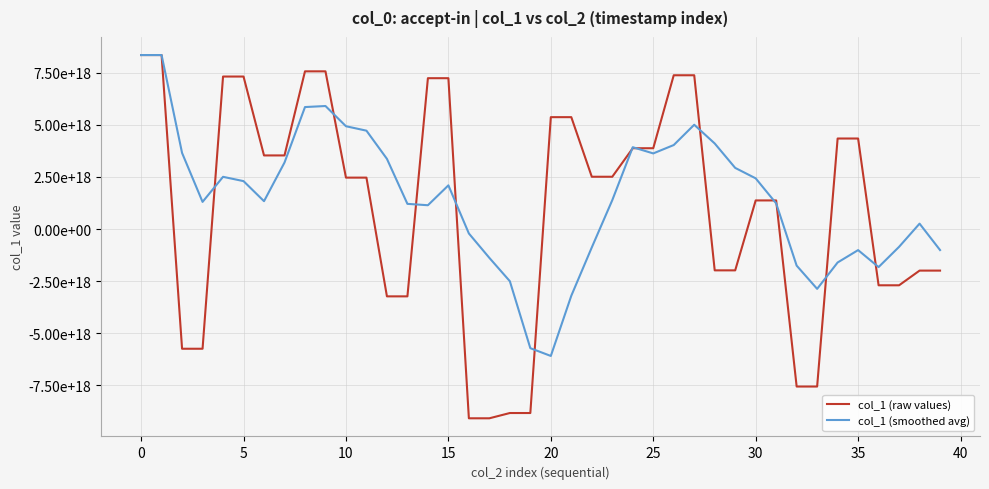

Which series ends up on top after the final intersection of col_1 (raw values) and col_1 (smoothed avg)?

col_1 (smoothed avg)